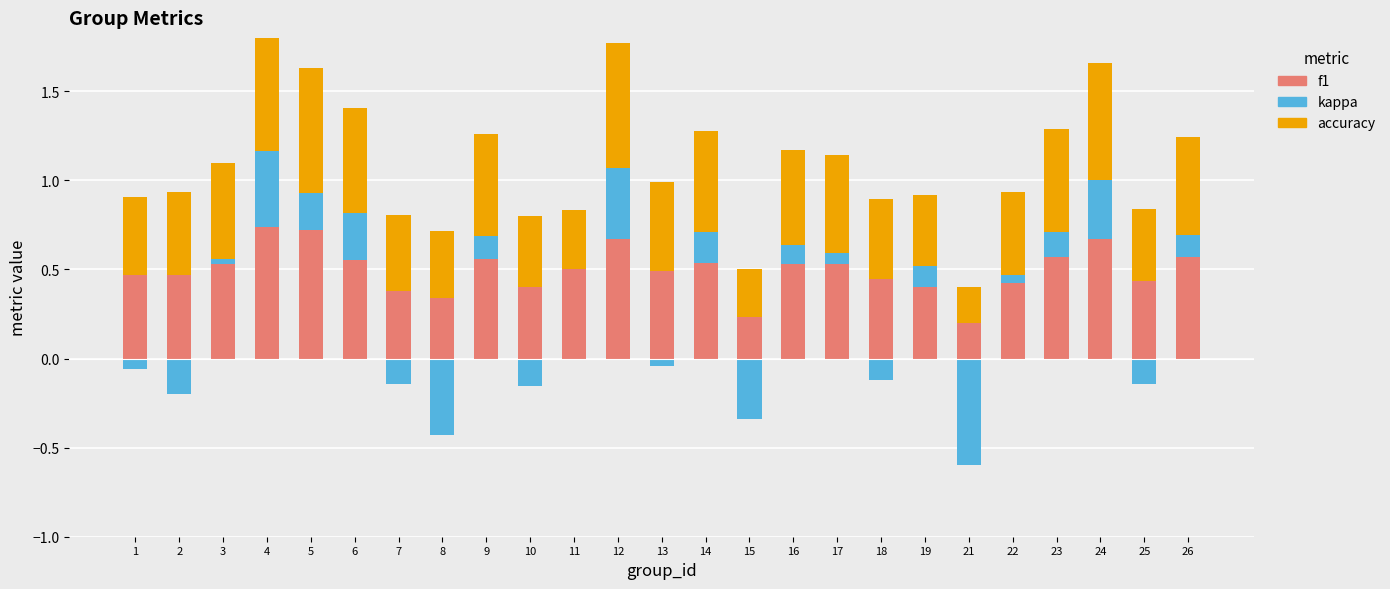

What is the total value across all series at 19?

0.9